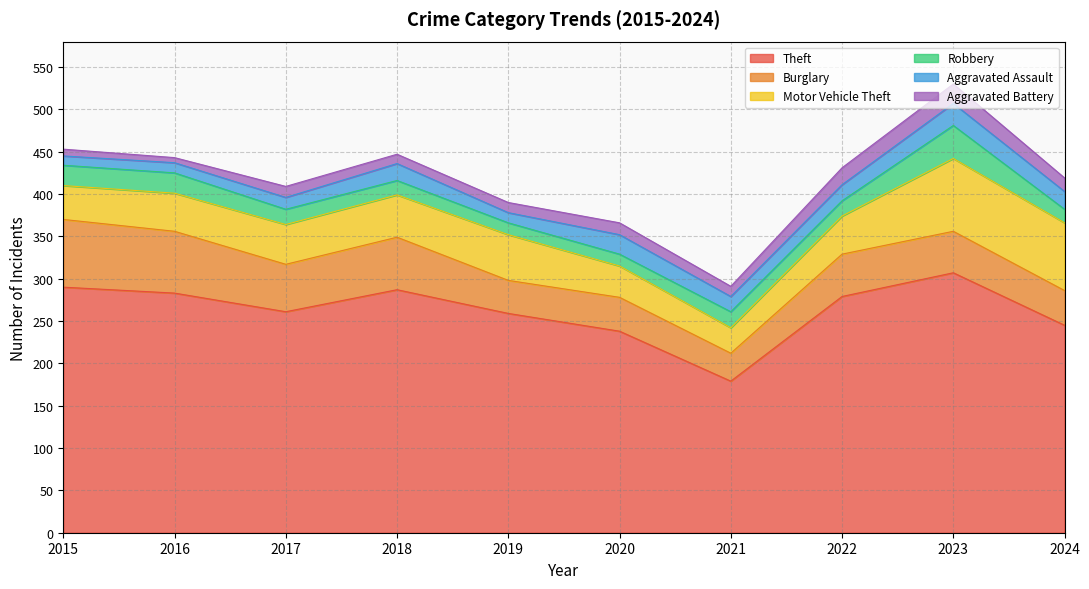

Is it true that Aggravated Assault equals 14 at 2017?

True